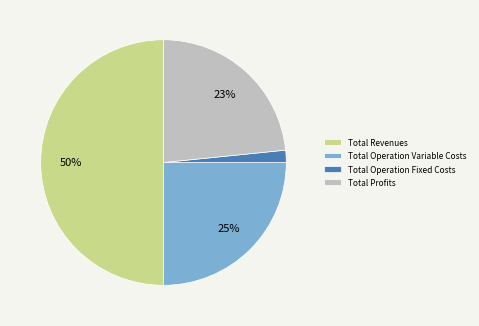

Is the sum of Total Operation Variable Costs and Total Revenues greater than half?

Yes